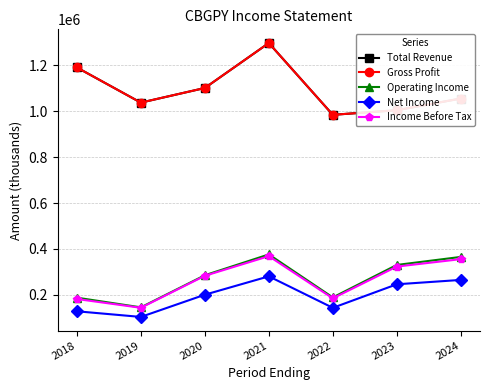

Is this an area chart (filled region under the line)?

No